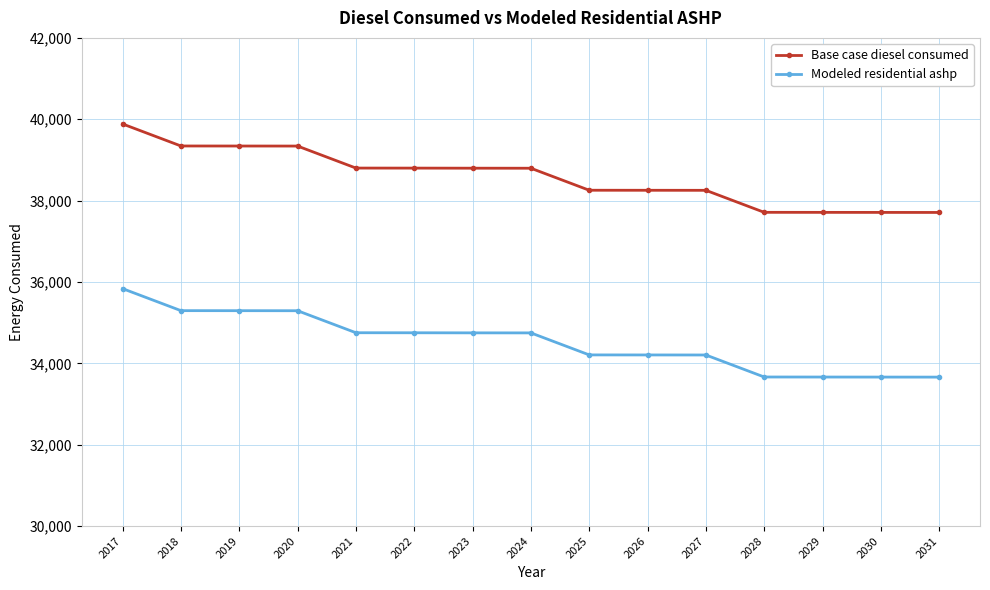

How many categories are shown in the chart?

15